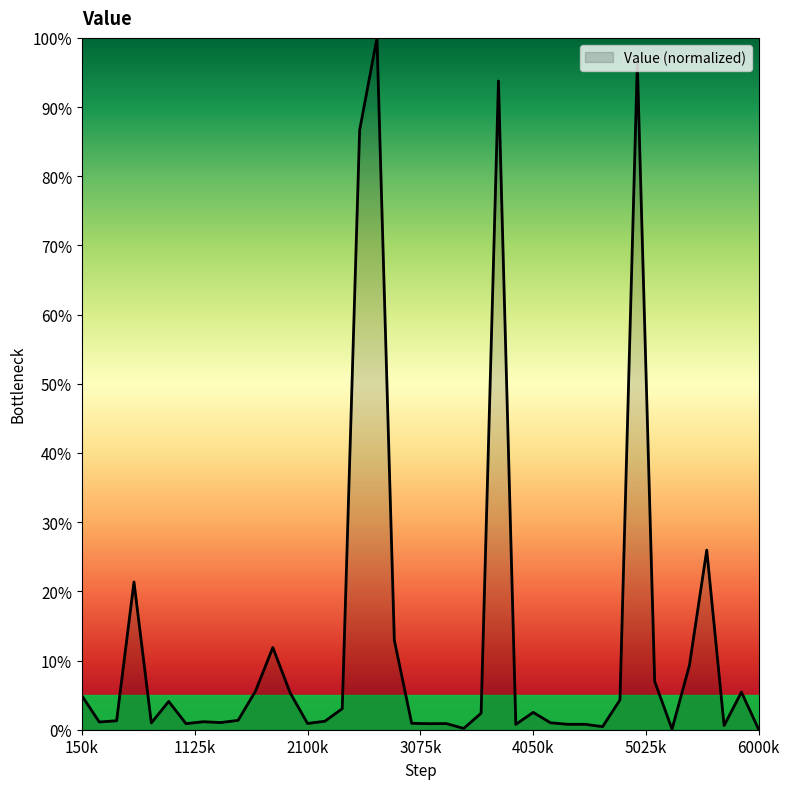

What is the difference between the maximum and minimum values?

100.0